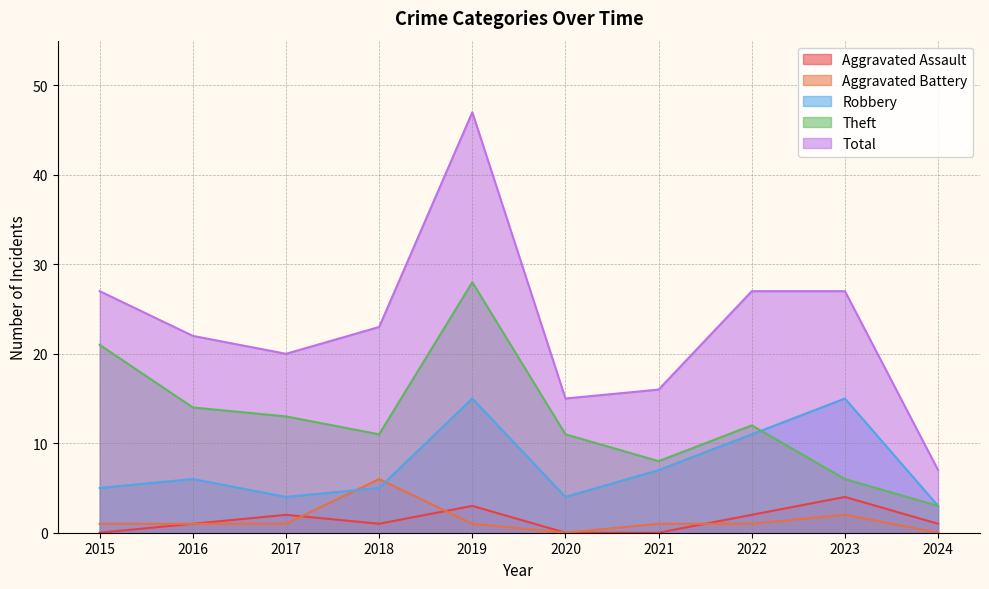

At how many categories does at least one series exceed 28?

1